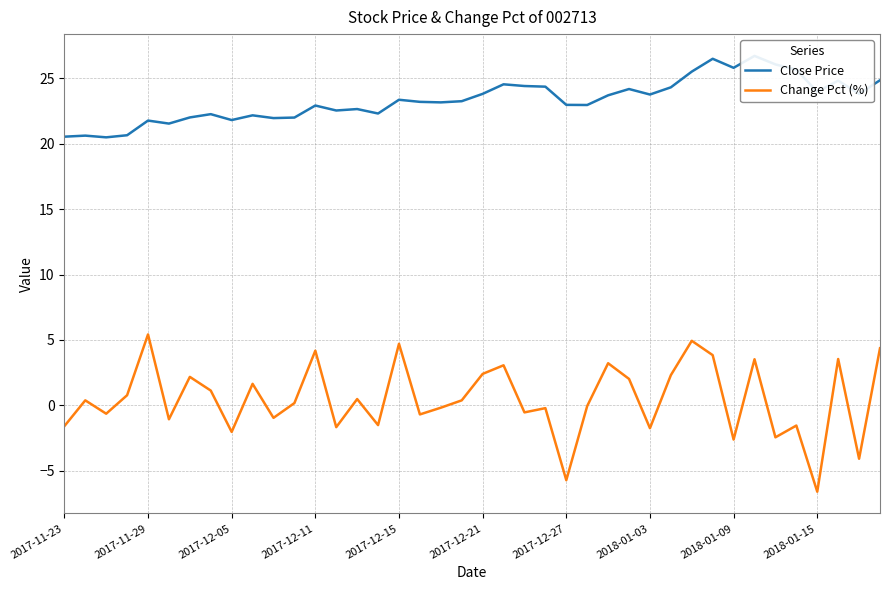

The Change Pct (%) series shows 2.4 at 2017-12-21. True or false?

True